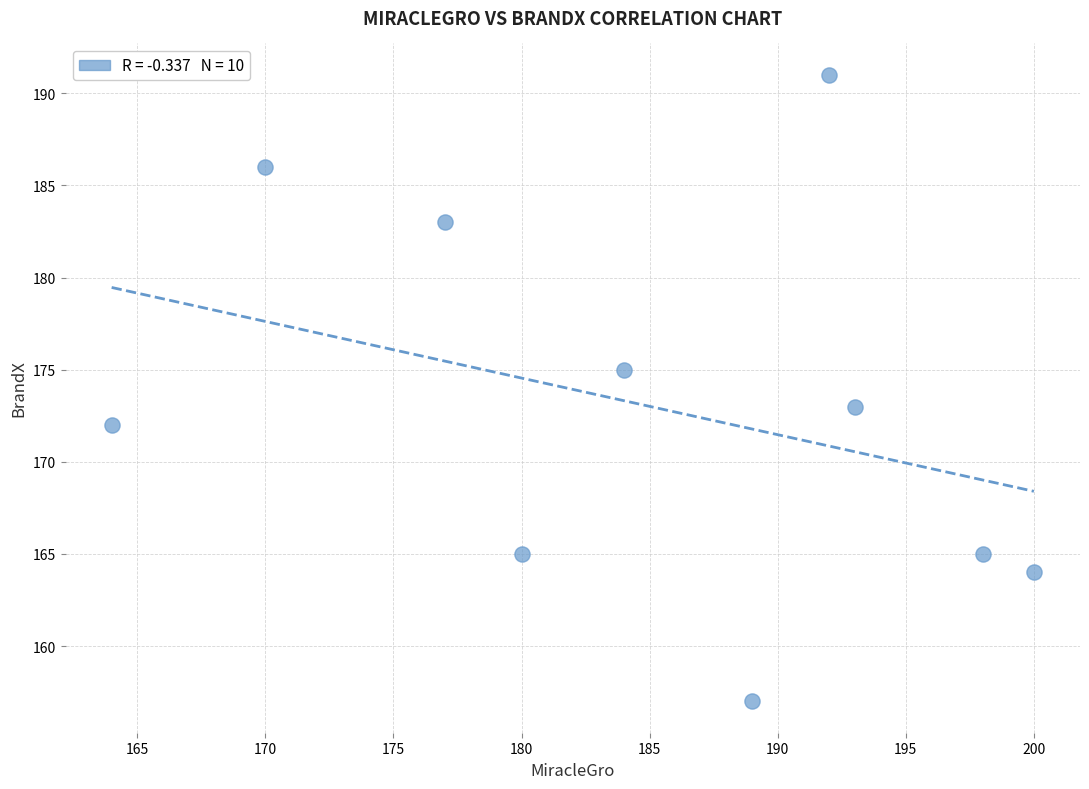

What is the average X value?

185